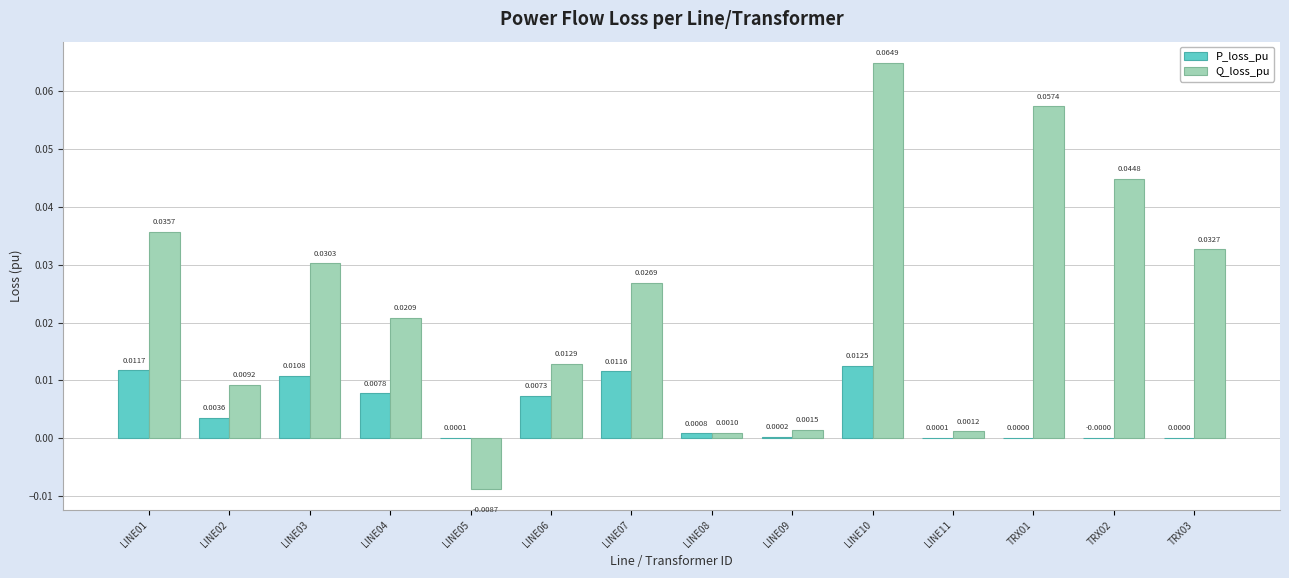

What is the sum of all Q_loss_pu values?

0.3